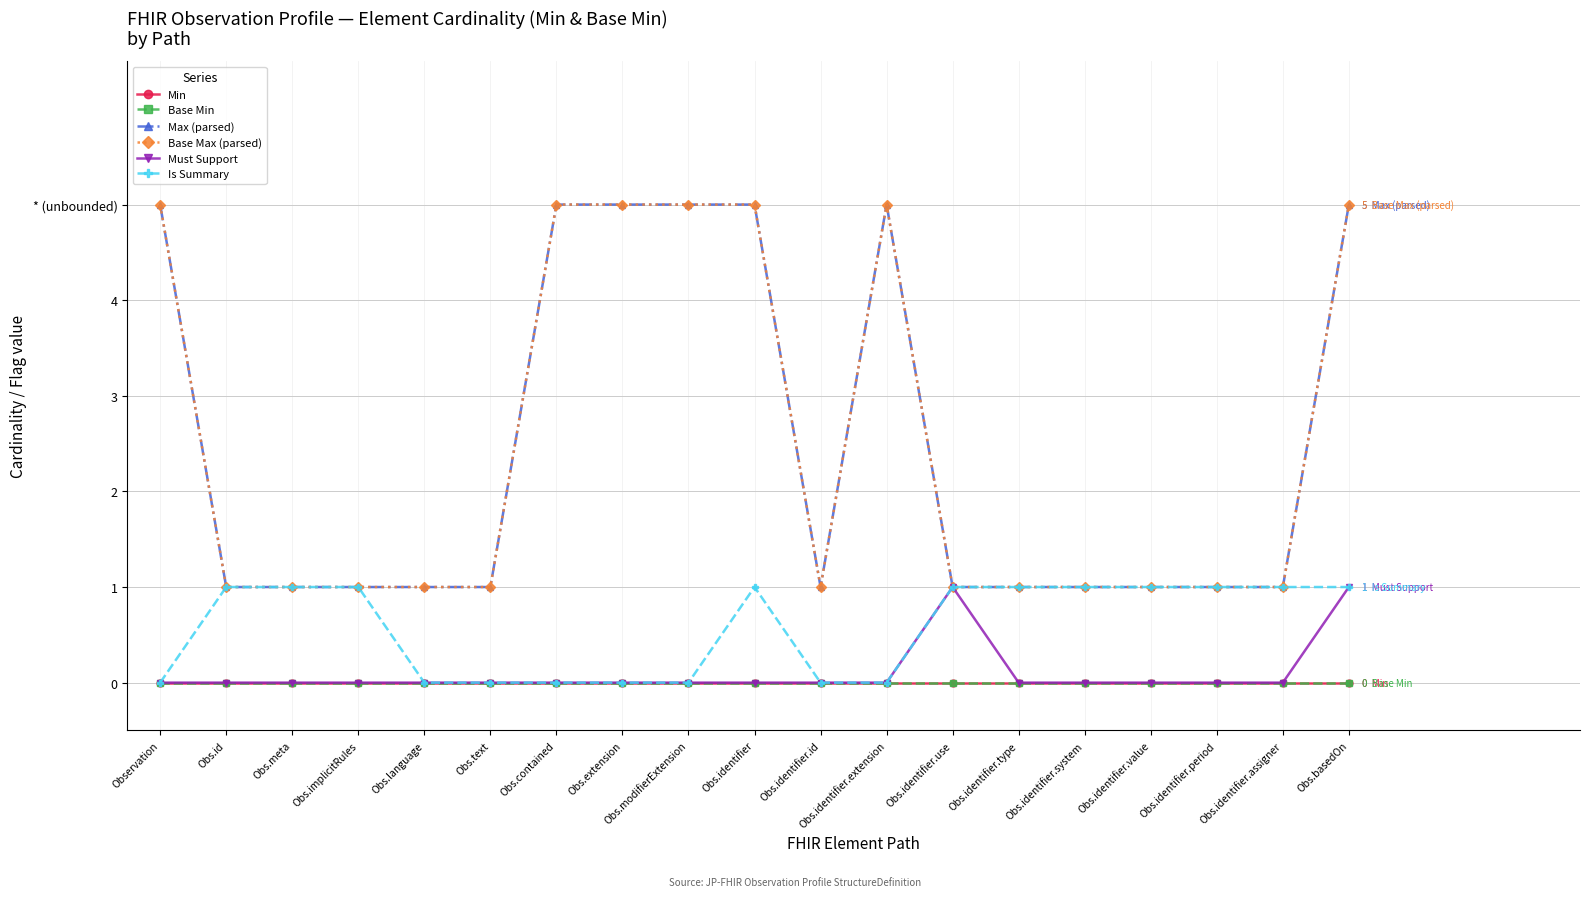

Which has a higher value, Obs.identifier.use or Obs.implicitRules?

Obs.identifier.use